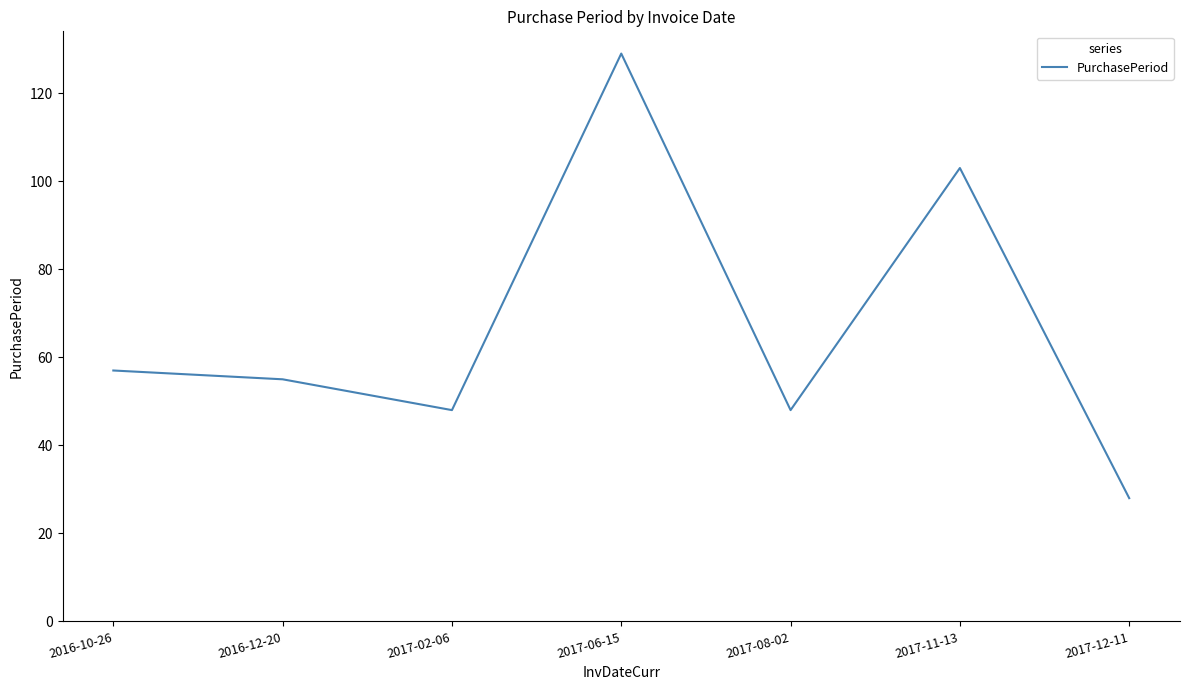

Does the chart have visible grid lines?

No